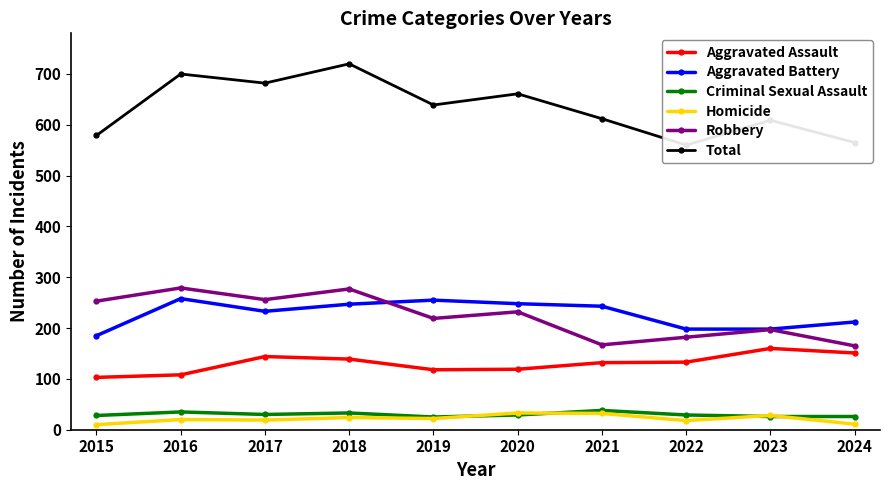

The value of Total at 2020 is 661. True or false?

True